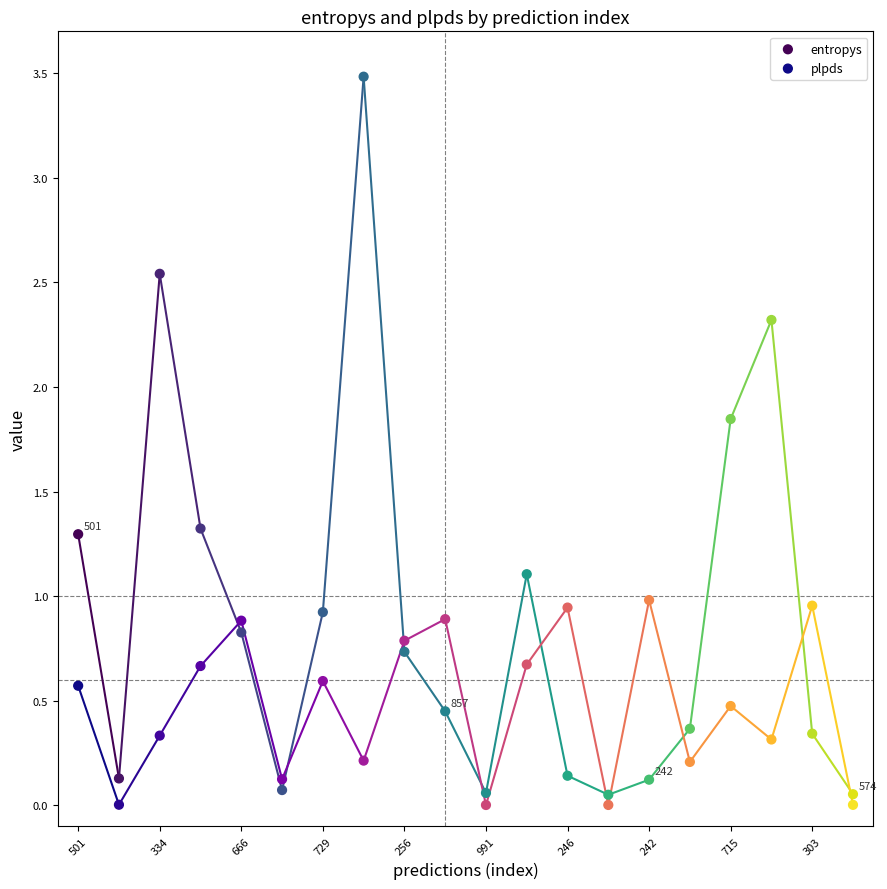

Which series has the widest spread of Y values?

entropys